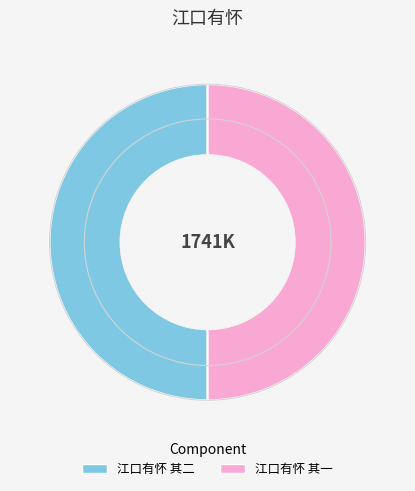

What is the ratio of the value at 江口有怀 其一 to the value at 江口有怀 其二?

1.0